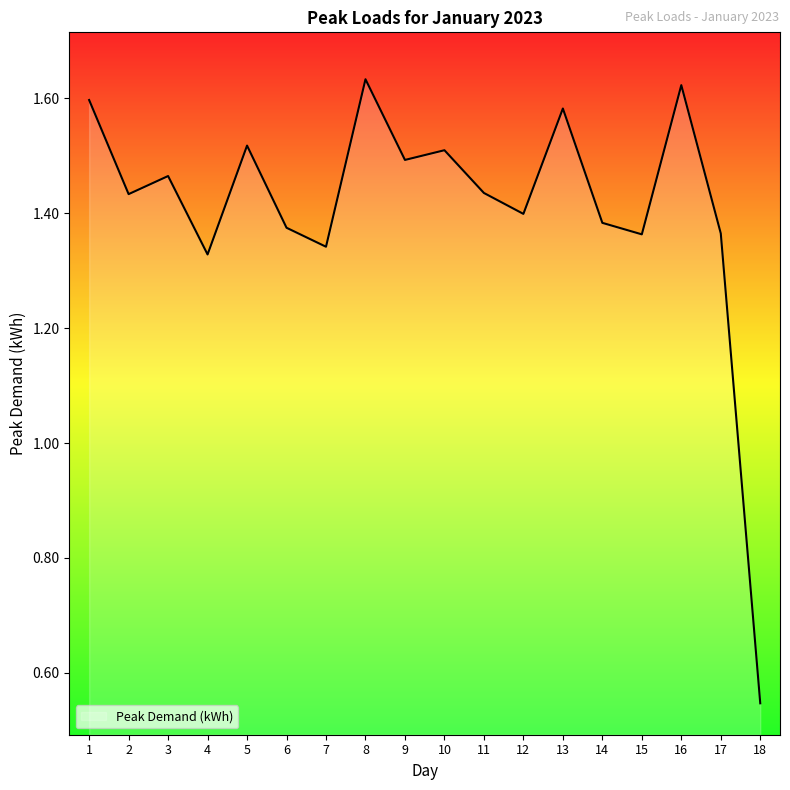

What is the ratio of the value at 8 to the value at 12?

1.2